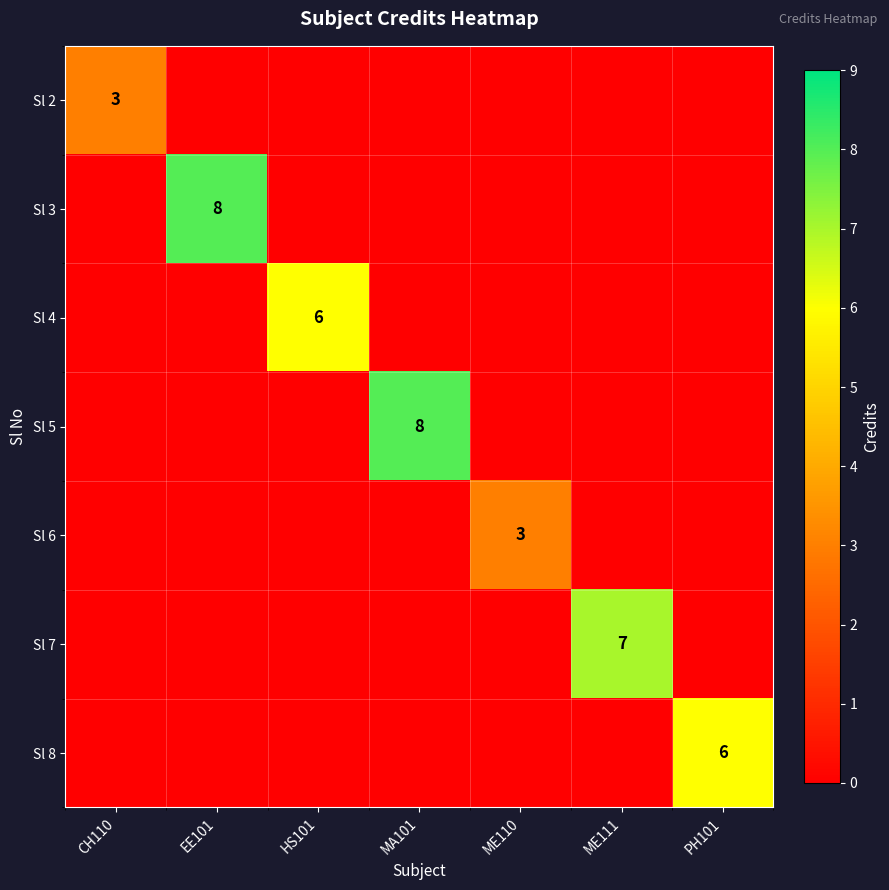

List the labels in order of Sl 4 value, largest first.

HS101, CH110, EE101, MA101, ME110, ME111, PH101